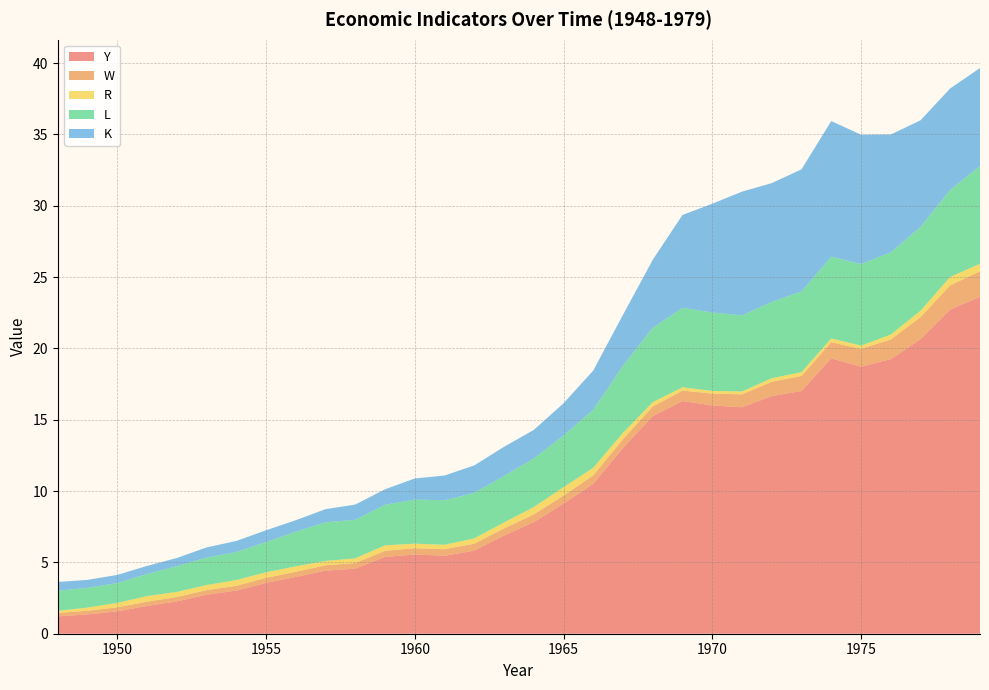

Reading left to right, transcribe all the data shown in this chart.

Y: 1.2	1.4	1.6	1.9	2.3	2.7	3.0	3.6	4.0	4.4	4.6	5.4	5.6	5.5	5.8	6.9	7.8	9.1	10.5	13.0	15.3	16.3	16.0	15.9	16.7	17.0	19.3	18.7	19.2	20.6	22.7	23.6
W: 0.2	0.3	0.3	0.3	0.3	0.3	0.3	0.3	0.4	0.4	0.4	0.4	0.4	0.5	0.5	0.5	0.5	0.6	0.6	0.6	0.7	0.7	0.8	0.9	1.0	1.1	1.1	1.2	1.4	1.5	1.7	1.8
R: 0.1	0.2	0.3	0.4	0.4	0.4	0.4	0.4	0.4	0.3	0.3	0.4	0.3	0.3	0.4	0.4	0.5	0.6	0.5	0.4	0.3	0.2	0.2	0.2	0.3	0.3	0.3	0.2	0.3	0.5	0.6	0.5
L: 1.4	1.4	1.4	1.6	1.8	1.9	2.0	2.1	2.4	2.7	2.7	2.8	3.1	3.1	3.2	3.3	3.4	3.6	4.1	4.7	5.2	5.6	5.5	5.3	5.3	5.7	5.7	5.7	5.8	5.9	6.1	6.9
K: 0.6	0.6	0.6	0.6	0.6	0.7	0.8	0.8	0.8	0.9	1.1	1.1	1.5	1.7	1.9	2.0	2.0	2.3	2.7	3.6	4.8	6.5	7.6	8.7	8.3	8.6	9.5	9.1	8.3	7.5	7.1	6.9